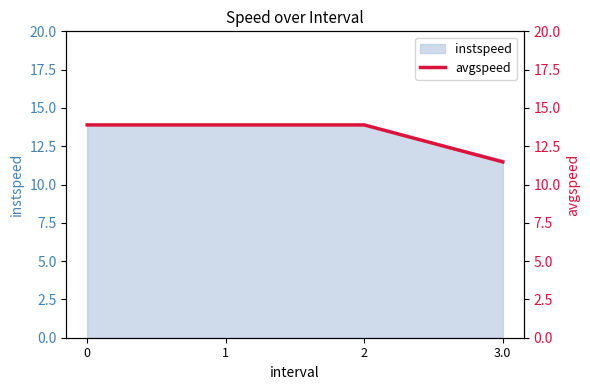

How many values in the instspeed series are below 13?

1